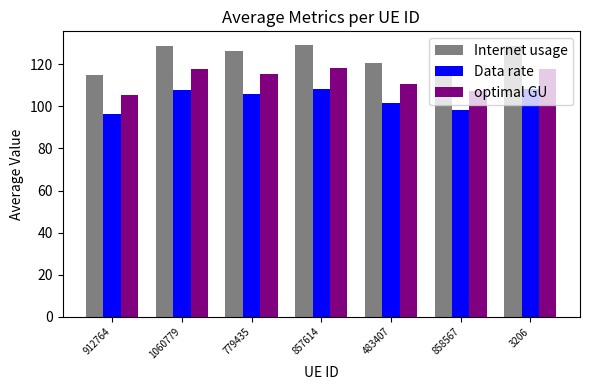

What is the difference between the second highest and minimum values in the Data rate series?

11.7